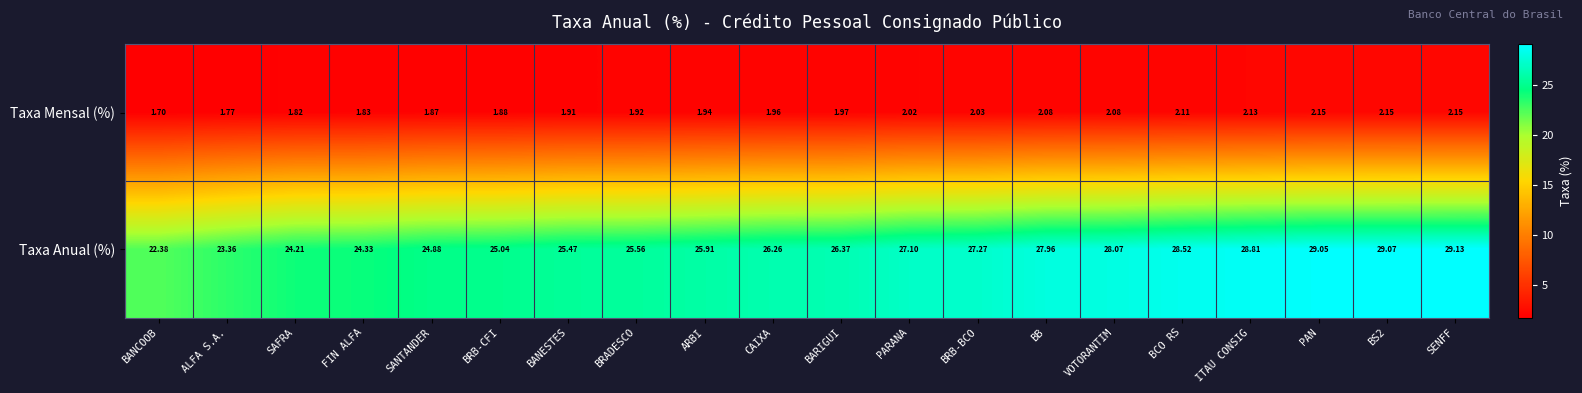

Rank the series by their maximum value, from lowest to highest.

Taxa Mensal (%), Taxa Anual (%)